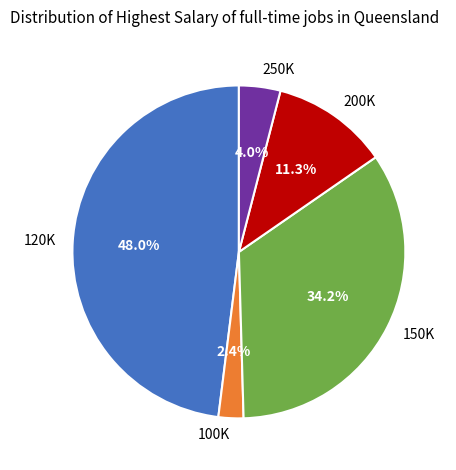

Rank the categories by value from lowest to highest.

100K, 250K, 200K, 150K, 120K